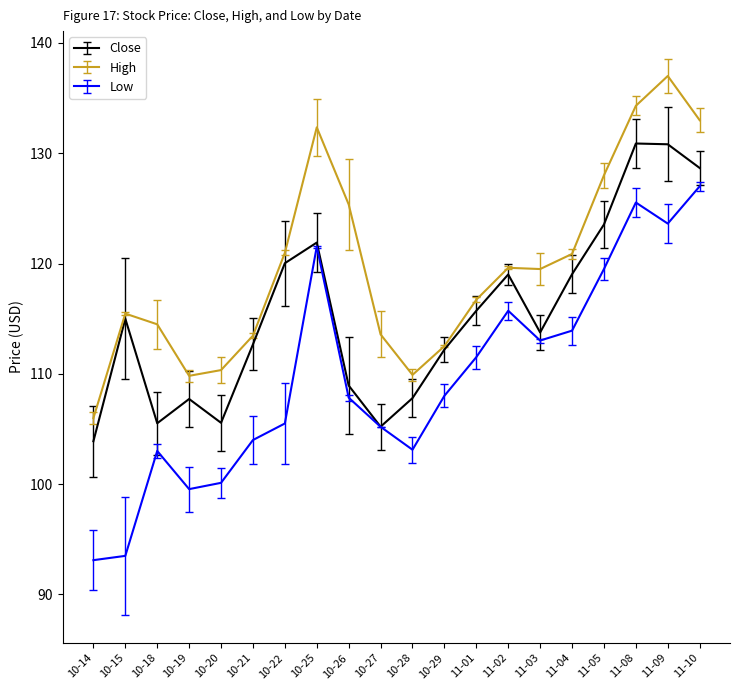

Which series has the largest total across all categories?

High